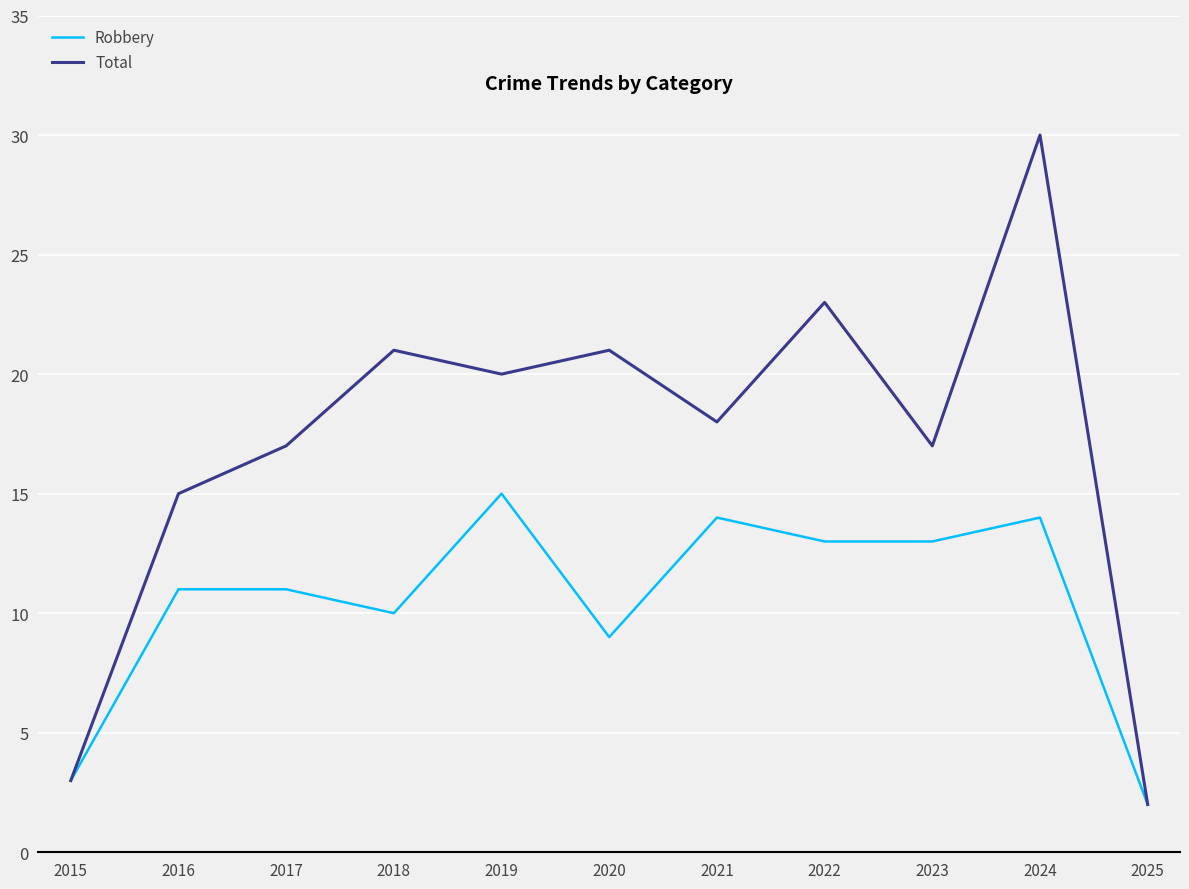

How many interior local peaks does the Total series have?

4